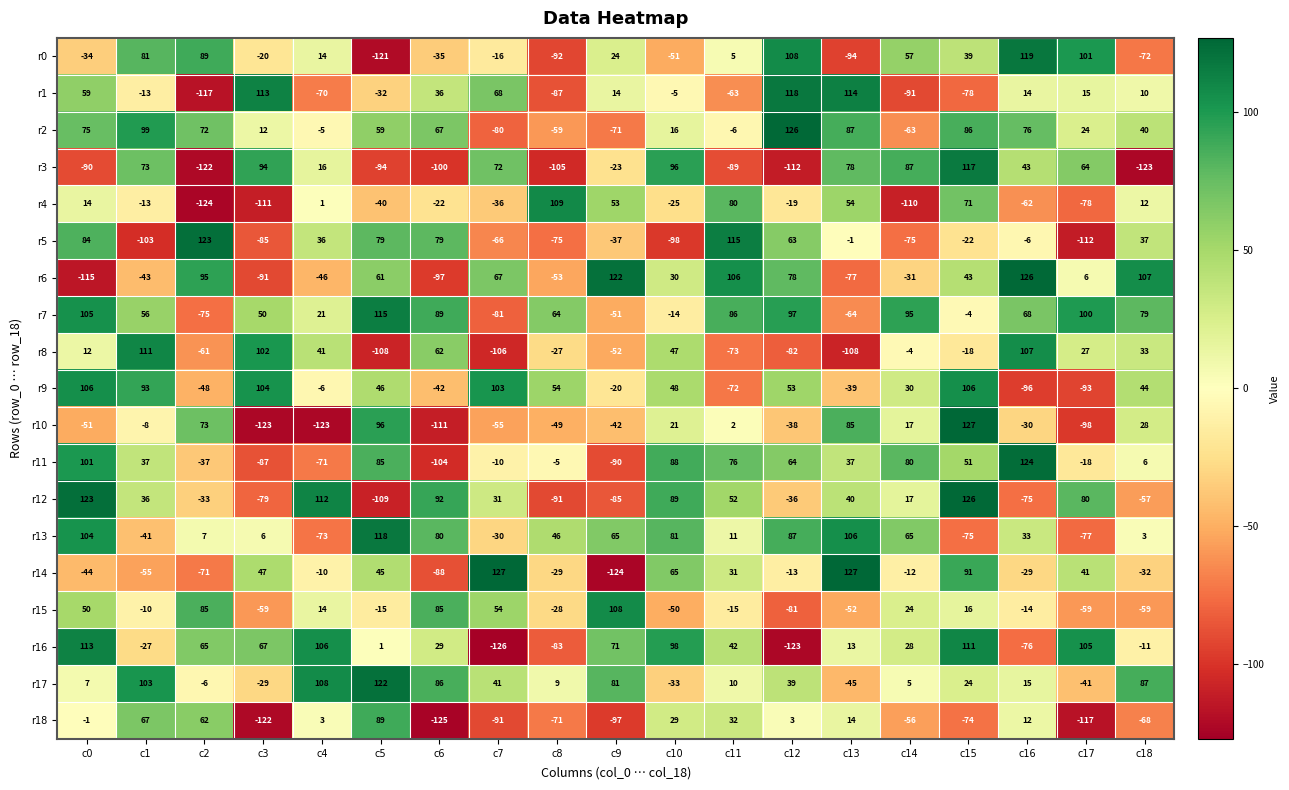

True or false: r15 has a value of -29 at c10.

False